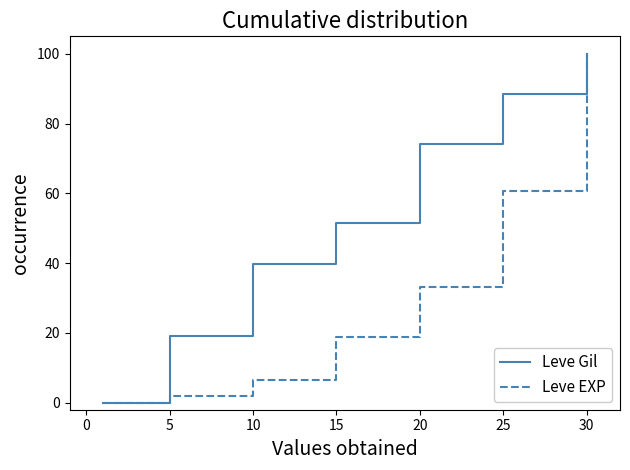

Which series has the largest total across all categories?

Leve Gil